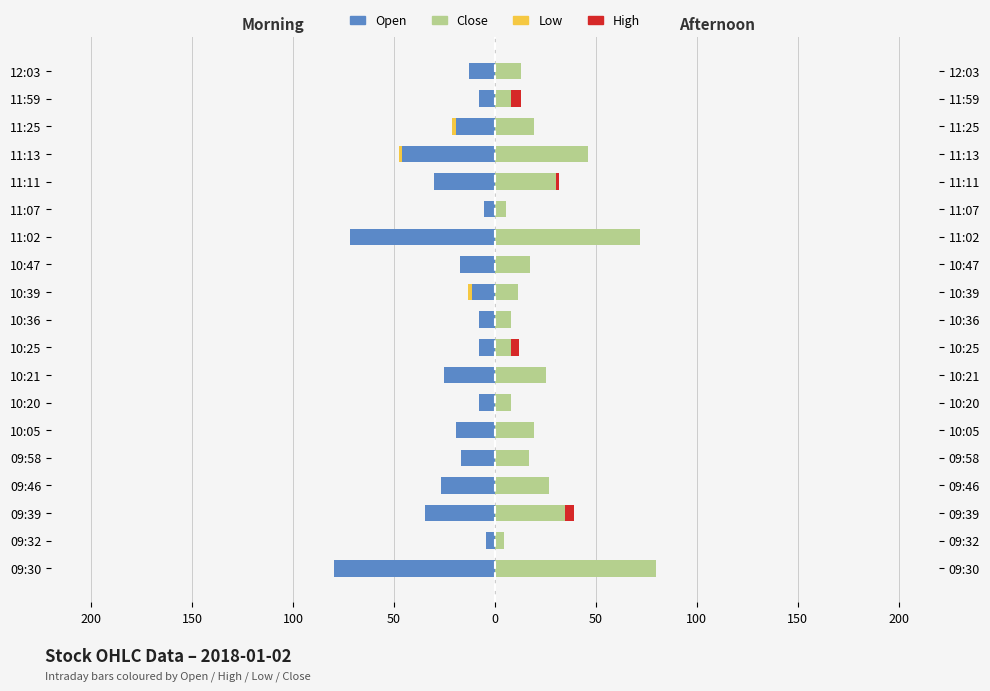

The Close series shows 27.0 at 09:46. True or false?

True